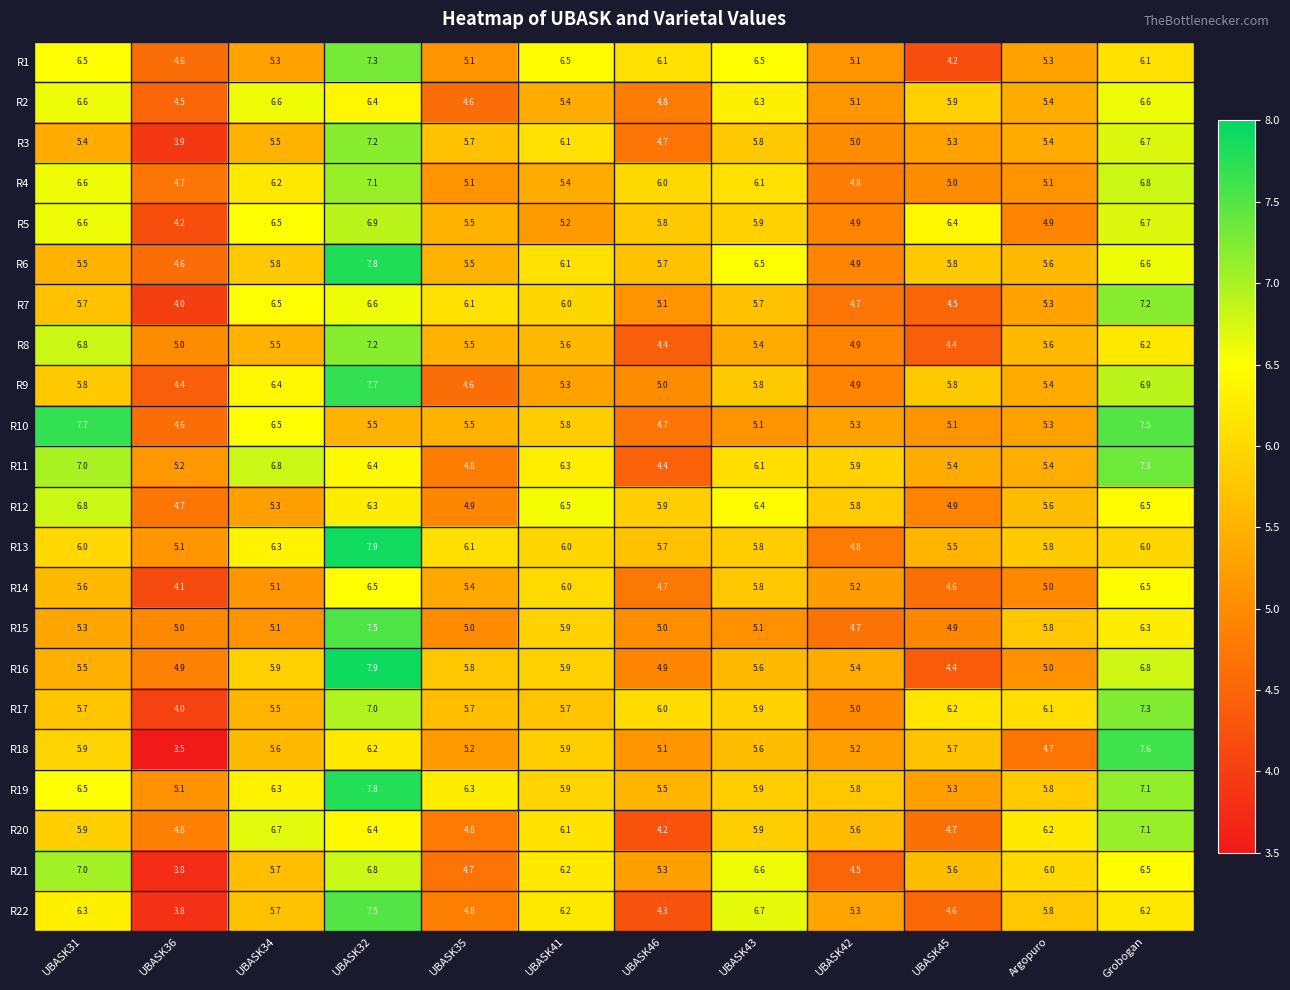

True or false: R7 has a value of 9.5 at UBASK31.

False